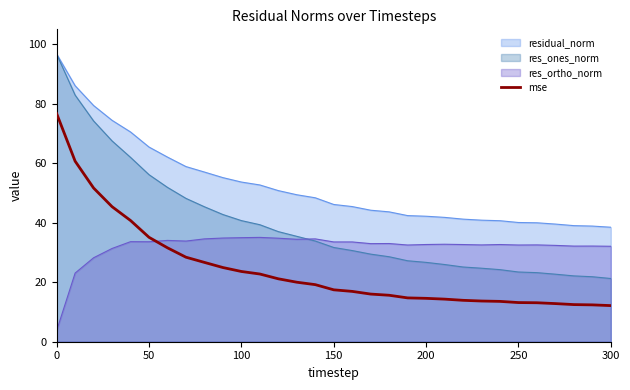

Rank the series at 300 from lowest to highest value.

mse, res_ones_norm, res_ortho_norm, residual_norm